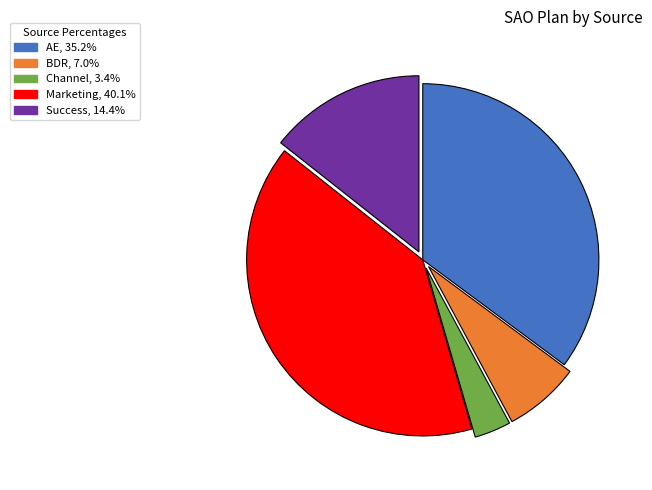

Which has a higher value, Marketing or Channel?

Marketing